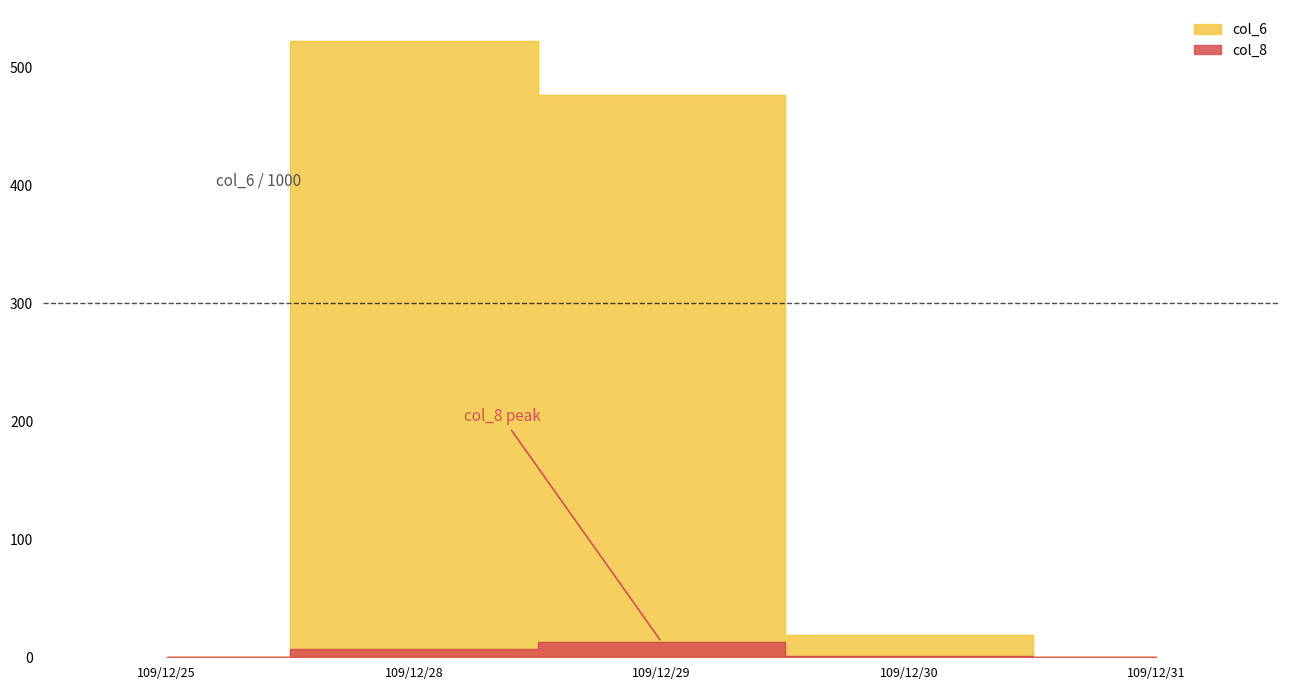

What is the value of the col_8 point at the 2nd from the left?

7.0